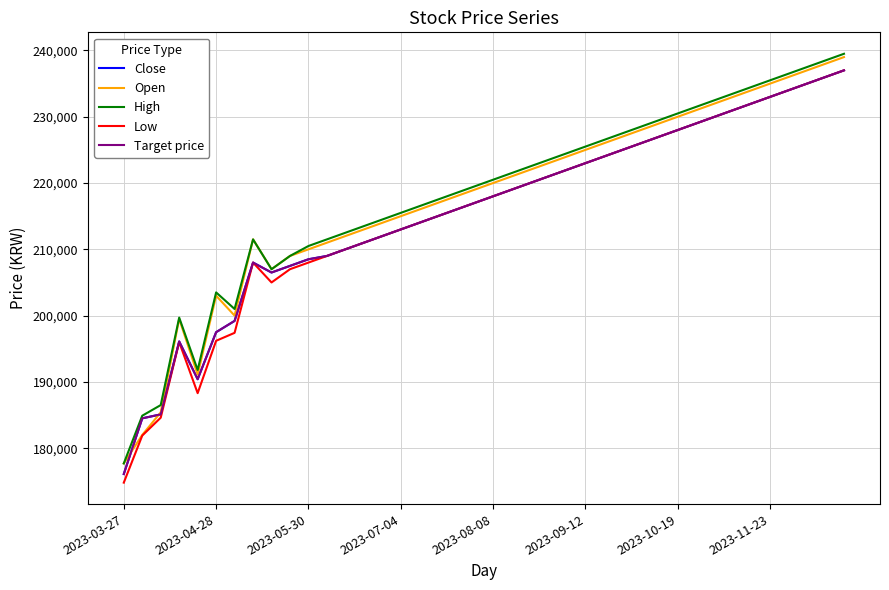

Between which two adjacent categories do Open and Target price first intersect?

2023-03-27 and 2023-04-28